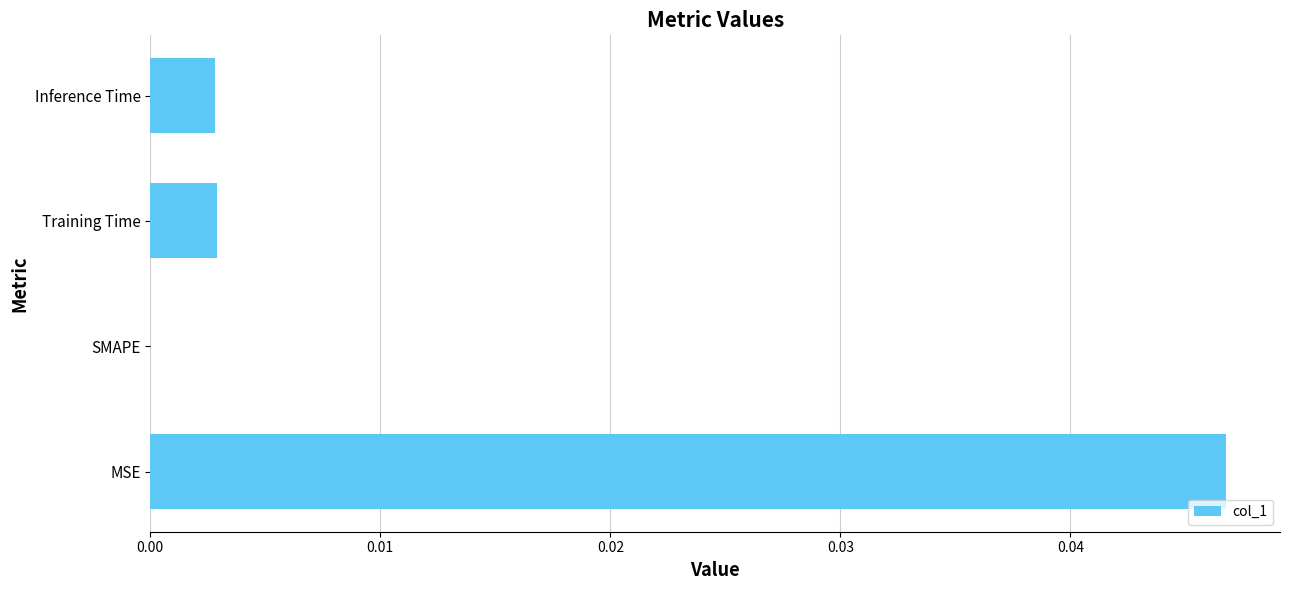

True or false: the data shows 0.0 at Inference Time.

True